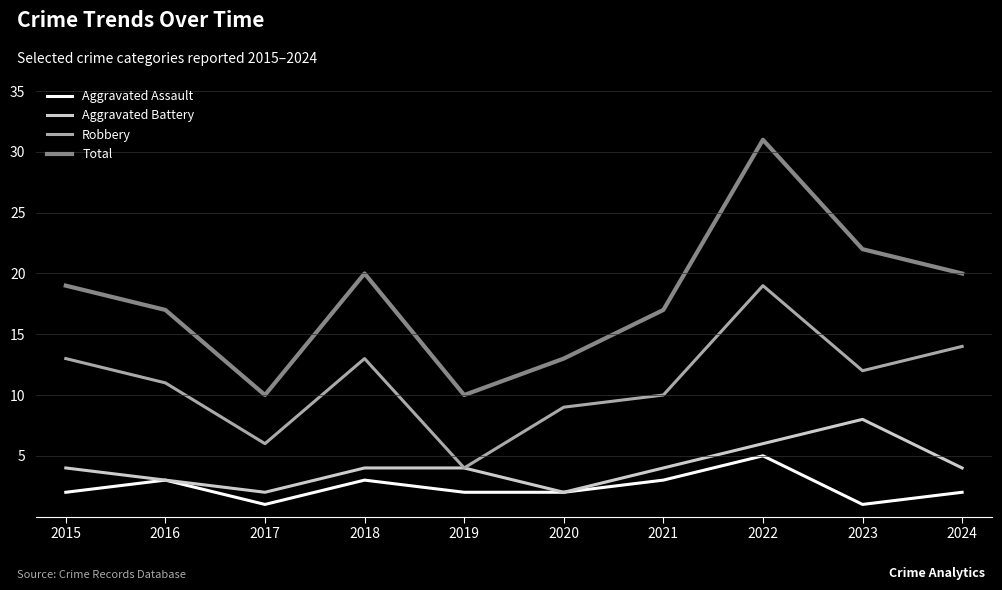

True or false: Total and Aggravated Assault cross at least once.

False